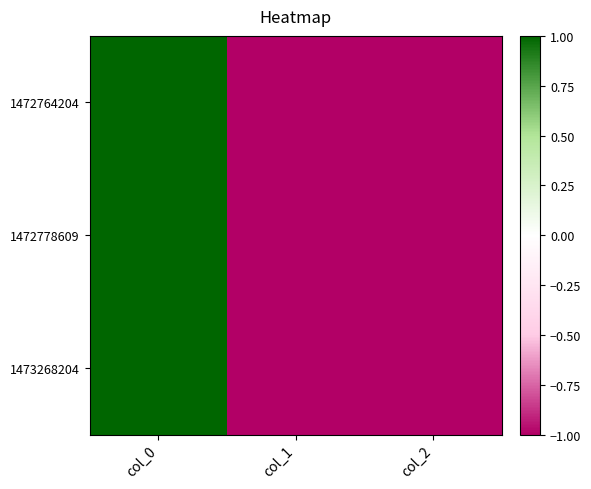

Reading right to left, transcribe all the data shown in this chart.

1472764204: col_2=-1.0	col_1=-1.0	col_0=1.0
1472778609: col_2=-1.0	col_1=-1.0	col_0=1.0
1473268204: col_2=-1.0	col_1=-1.0	col_0=1.0